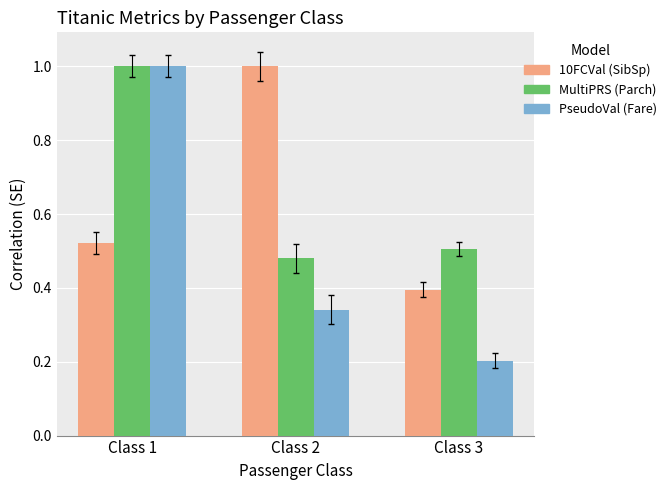

What is the approximate value of MultiPRS (Parch) at Class 1?

1.0